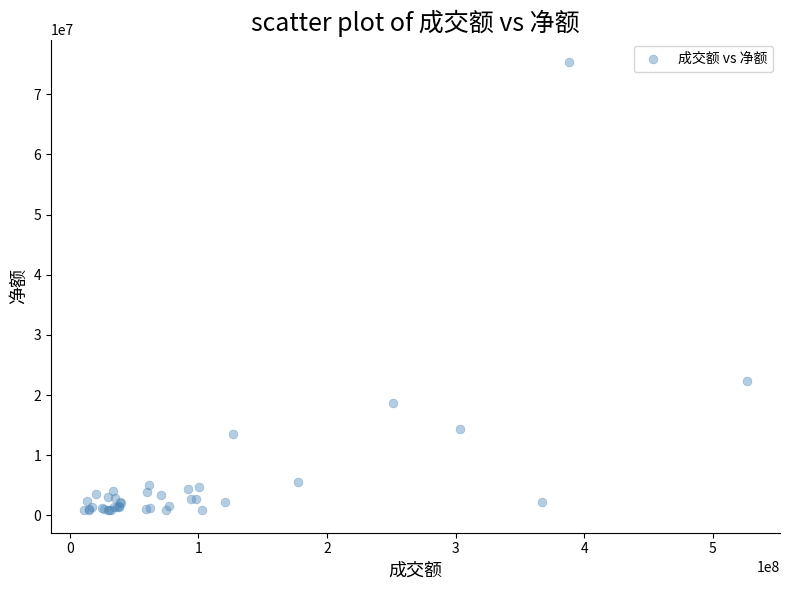

What Y value in the scatter plot is closest to 38108490?

22266658